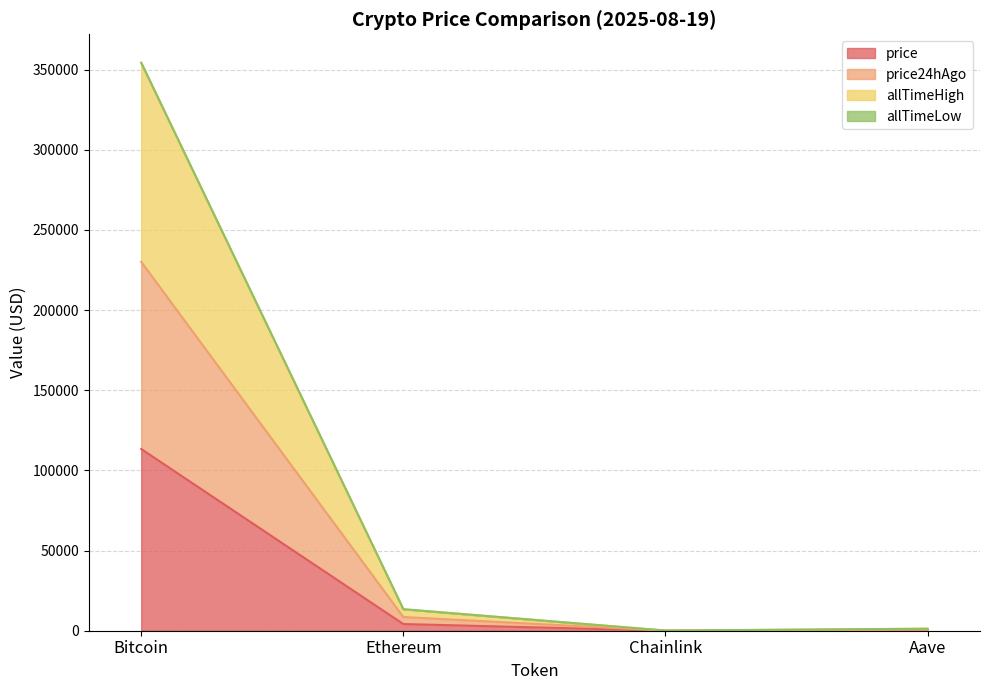

Is the value of price24hAgo at Chainlink greater than the value of price at Chainlink?

Yes